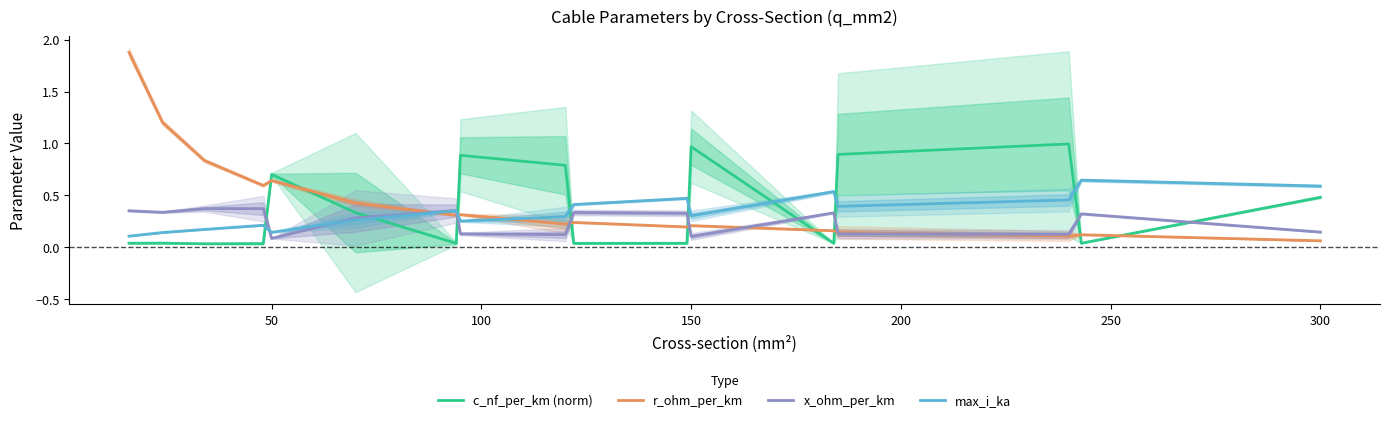

The max_i_ka series shows 0.6 at 300. True or false?

True